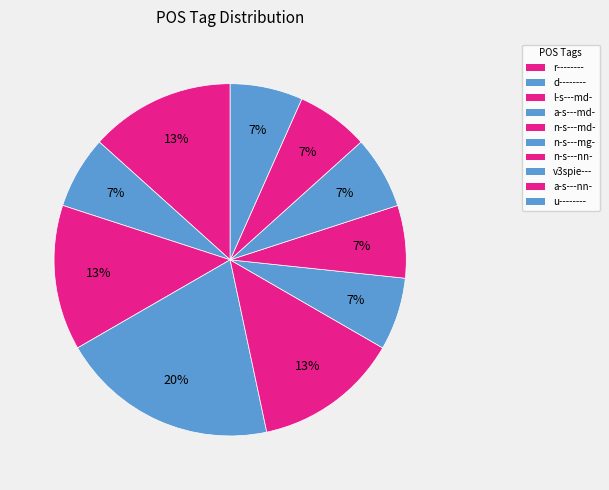

To the nearest percent, what percentage of the pie is a-s---nn-?

7%